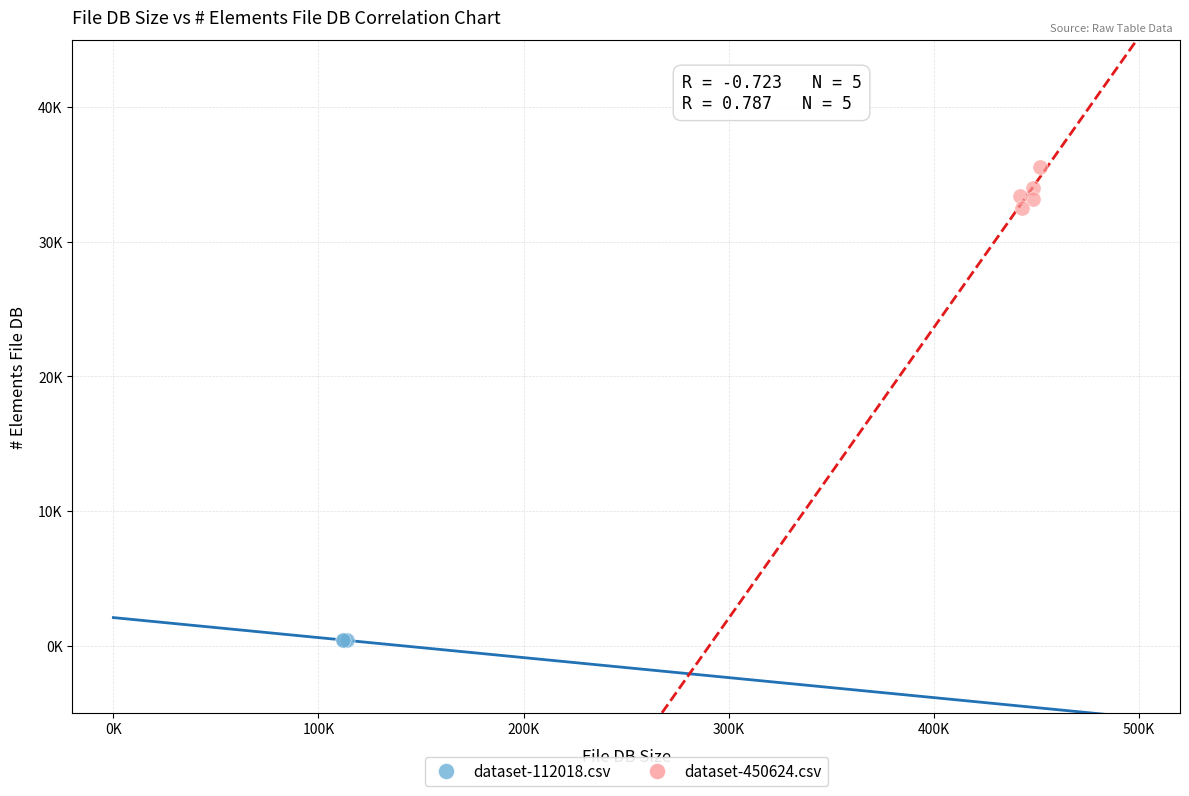

Which series has the largest Y range (max minus min)?

dataset-450624.csv